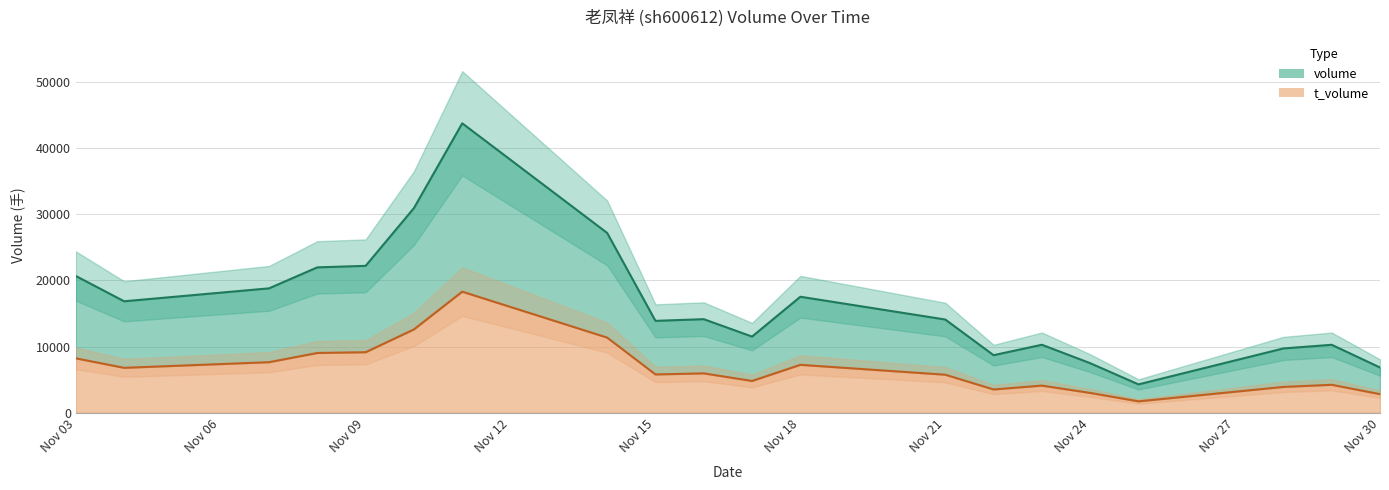

The t_volume series shows 9135 at Nov 09. True or false?

True